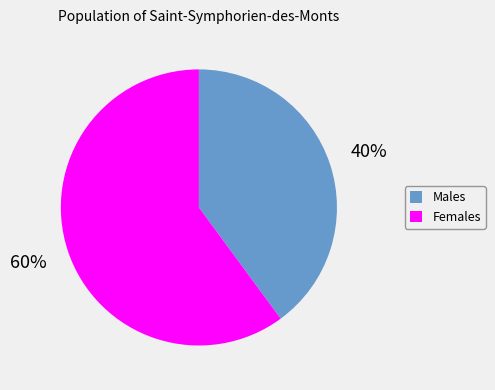

Between Males and Females, which is larger?

Females